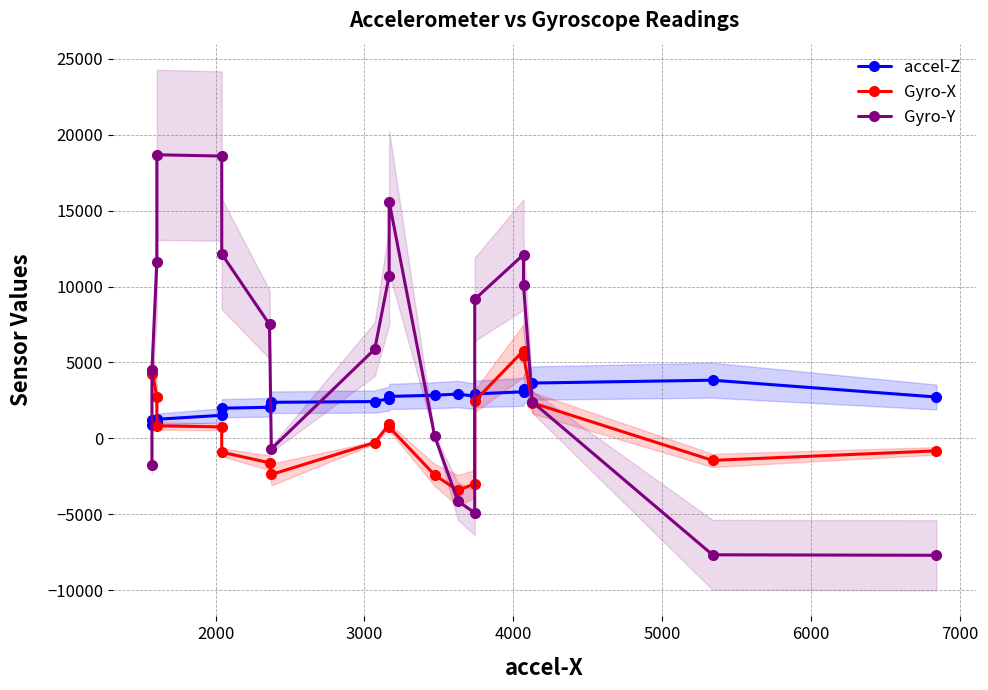

List the series in order of their overall mean, lowest first.

Gyro-X, accel-Z, Gyro-Y